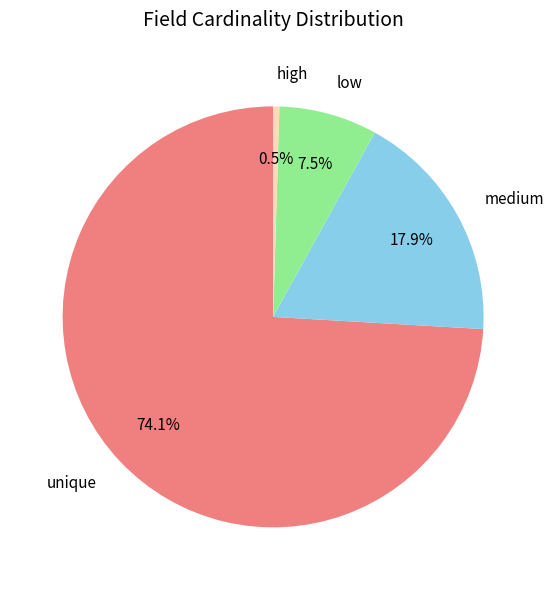

Rank the categories by value from lowest to highest.

high, low, medium, unique